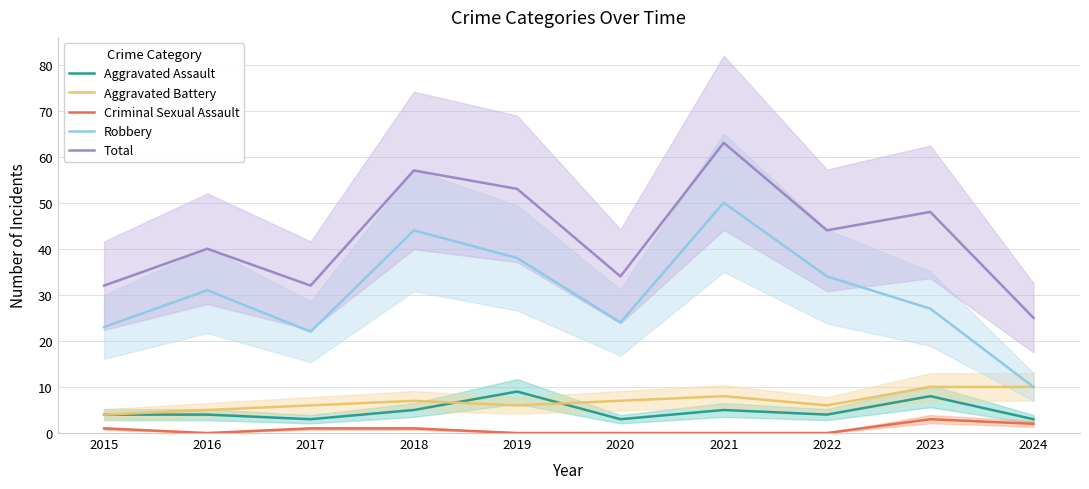

Reading left to right, list all the values displayed in this chart.

Aggravated Assault: 2015=4	2016=4	2017=3	2018=5	2019=9	2020=3	2021=5	2022=4	2023=8	2024=3
Aggravated Battery: 2015=4	2016=5	2017=6	2018=7	2019=6	2020=7	2021=8	2022=6	2023=10	2024=10
Criminal Sexual Assault: 2015=1	2016=0	2017=1	2018=1	2019=0	2020=0	2021=0	2022=0	2023=3	2024=2
Robbery: 2015=23	2016=31	2017=22	2018=44	2019=38	2020=24	2021=50	2022=34	2023=27	2024=10
Total: 2015=32	2016=40	2017=32	2018=57	2019=53	2020=34	2021=63	2022=44	2023=48	2024=25